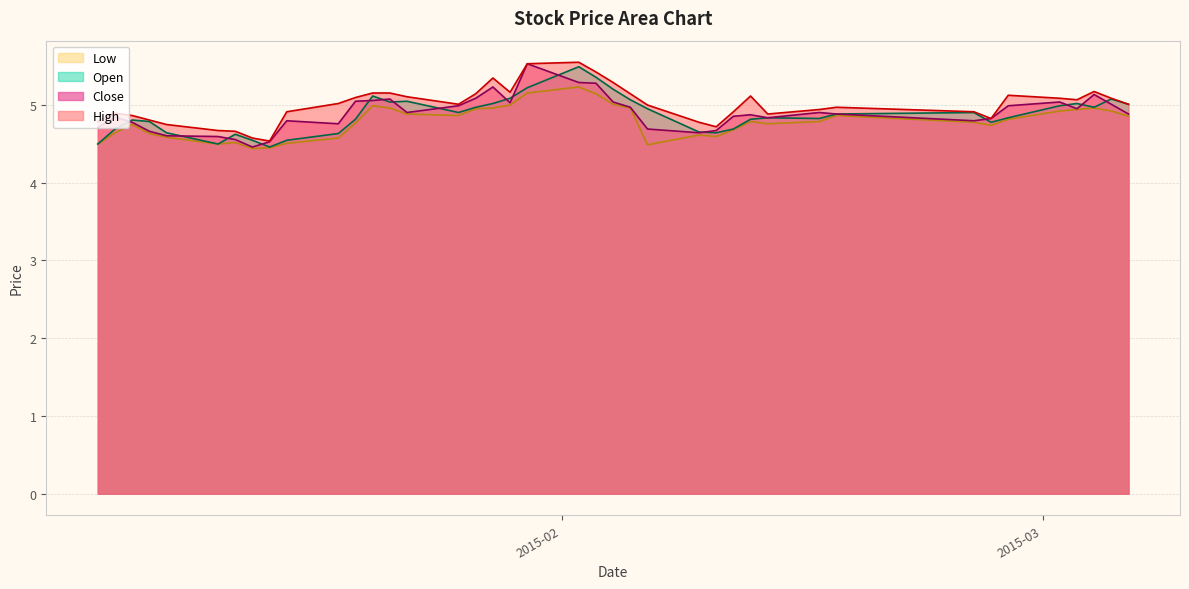

In low, how many points are higher than both neighbors (excluding endpoints)?

8